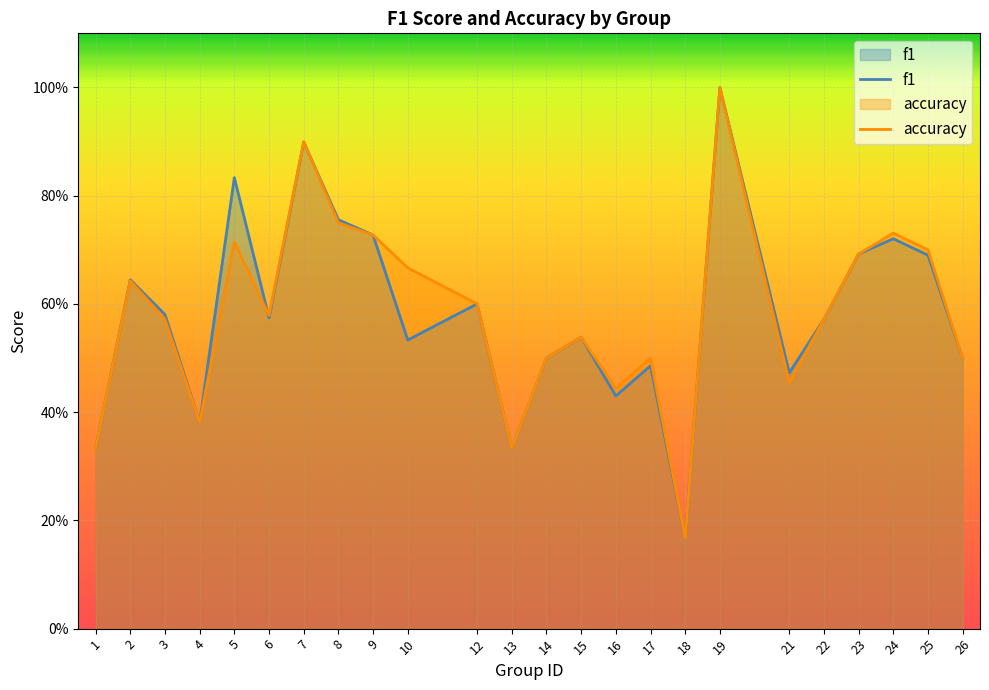

True or false: accuracy has a value of 0.6 at 3.

True